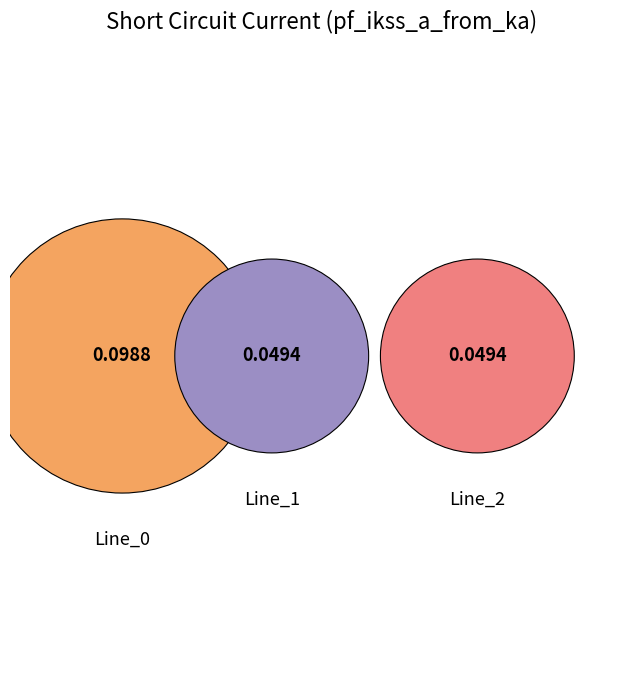

Which slice is the largest?

Line_0